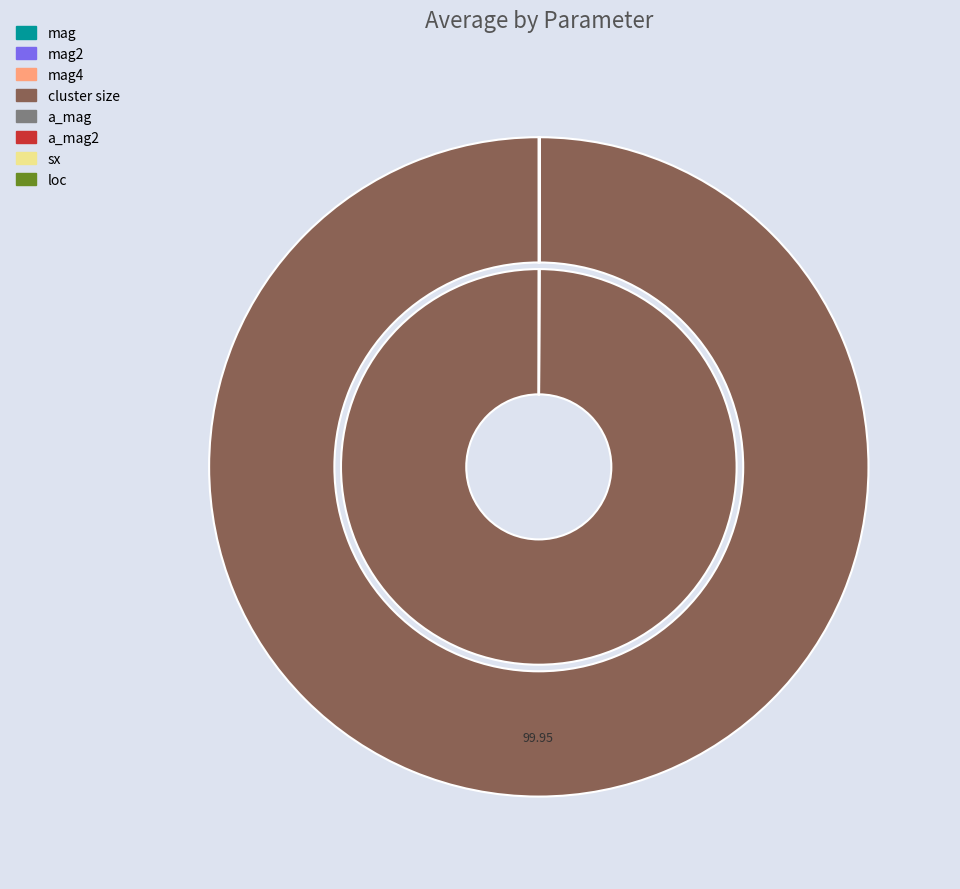

Rank the categories by value from lowest to highest.

sx, mag4, mag2, mag, a_mag2, a_mag, loc, cluster size